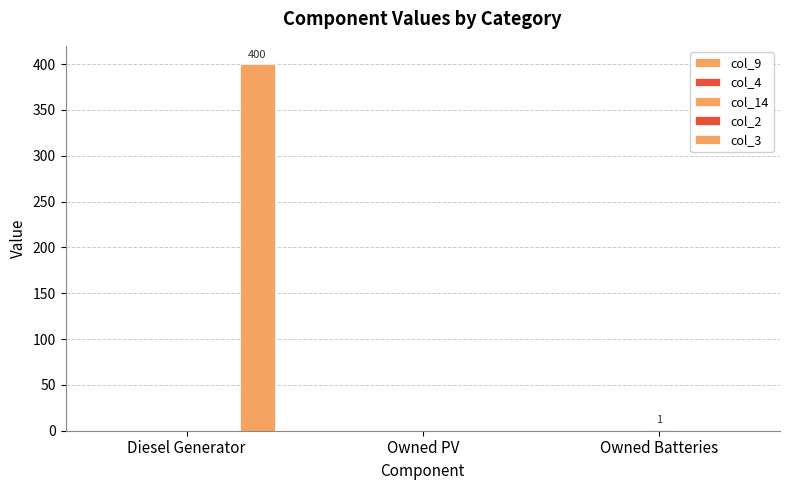

At which category is the sum across all series the highest?

Diesel Generator